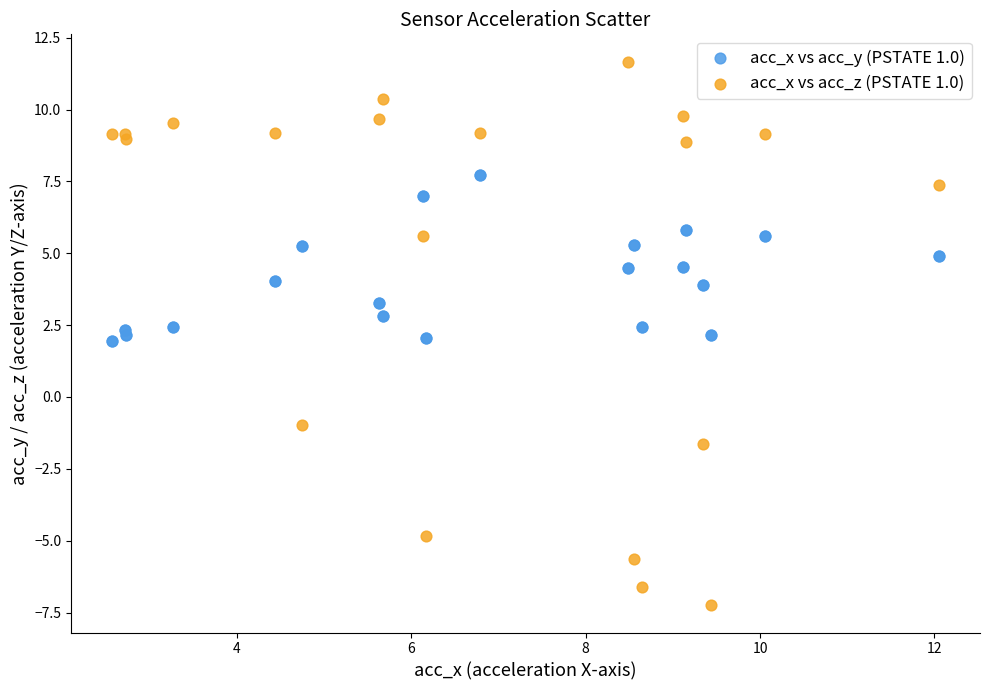

Which series reaches the minimum Y coordinate?

acc_x vs acc_z (PSTATE 1.0)